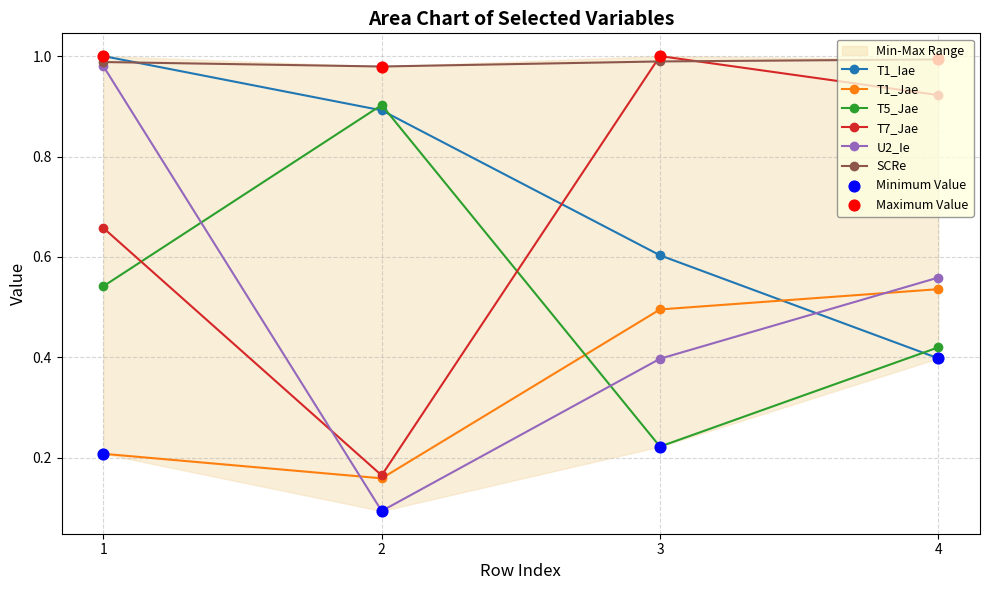

Which series reaches the minimum Y coordinate?

U2_Ie